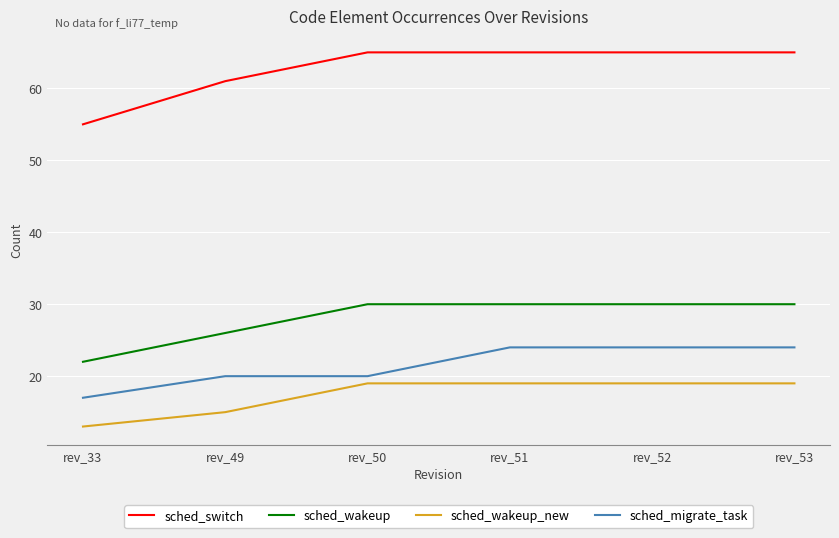

True or false: sched_migrate_task and sched_switch cross at least once.

False